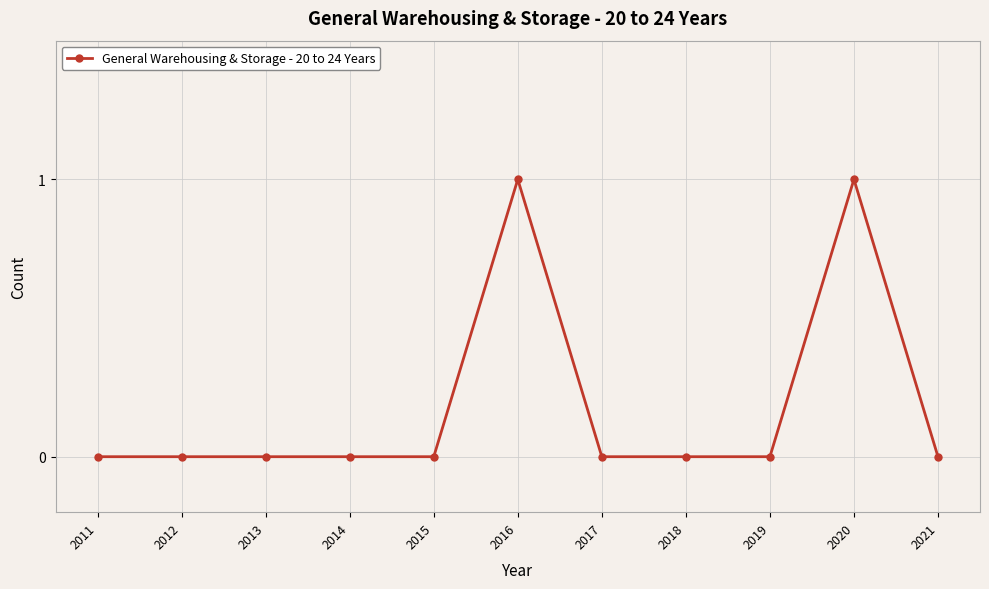

What is the maximum value shown in the chart?

1